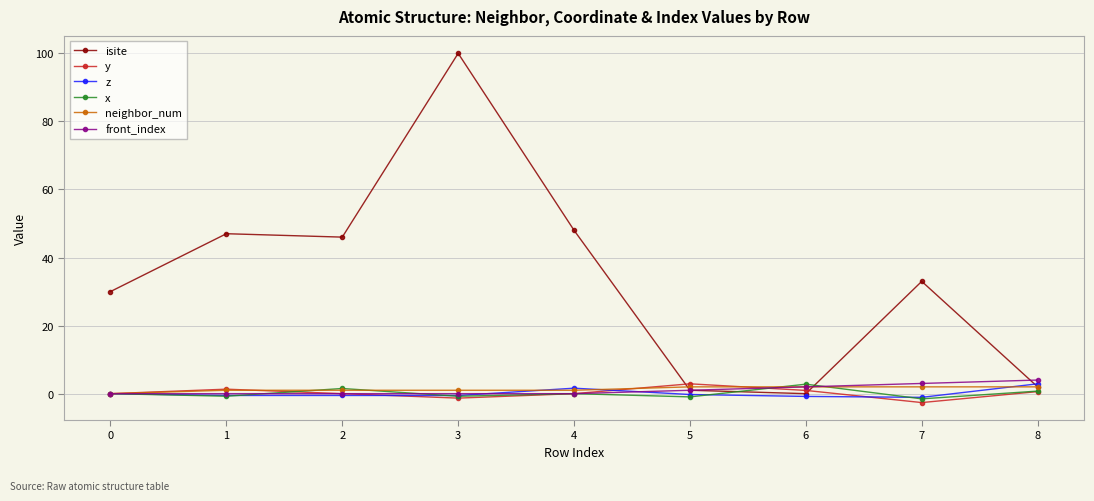

The value of front_index at 2 is 0.0. True or false?

True